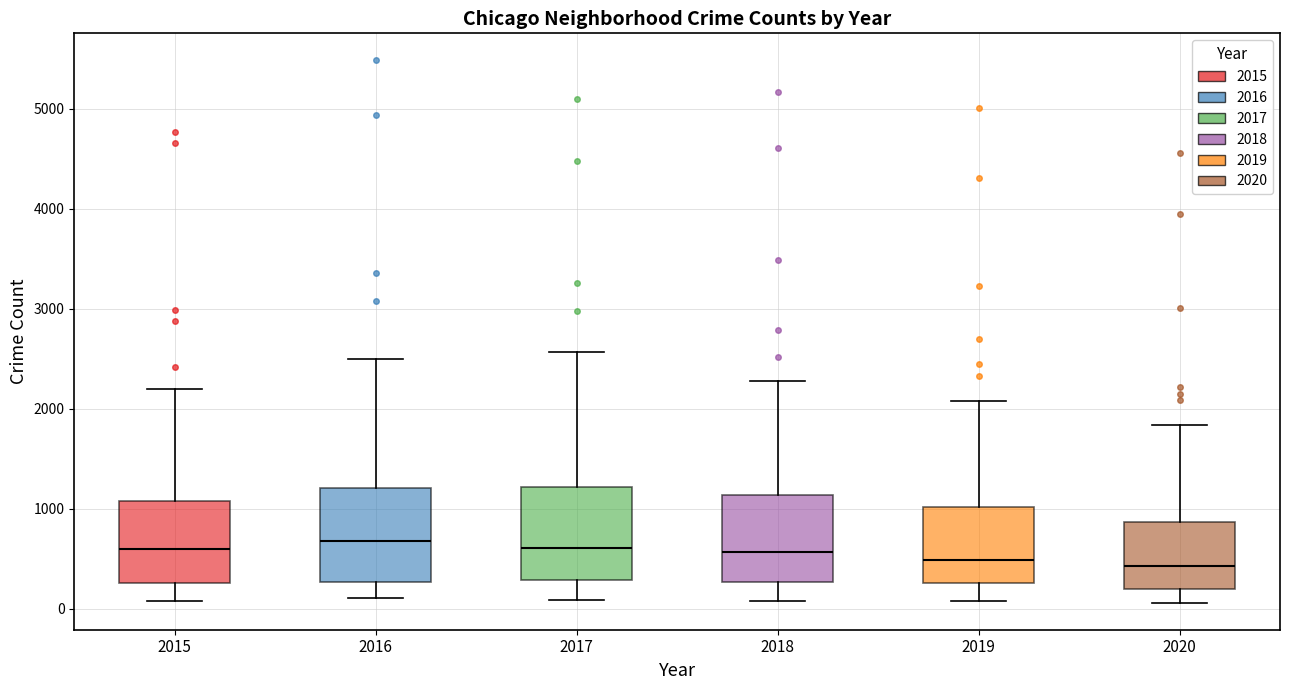

Where is the lower edge of the box at x = 2017 on the y-axis? The values are not printed on the chart, so give them approximately, as read against the axis.

300